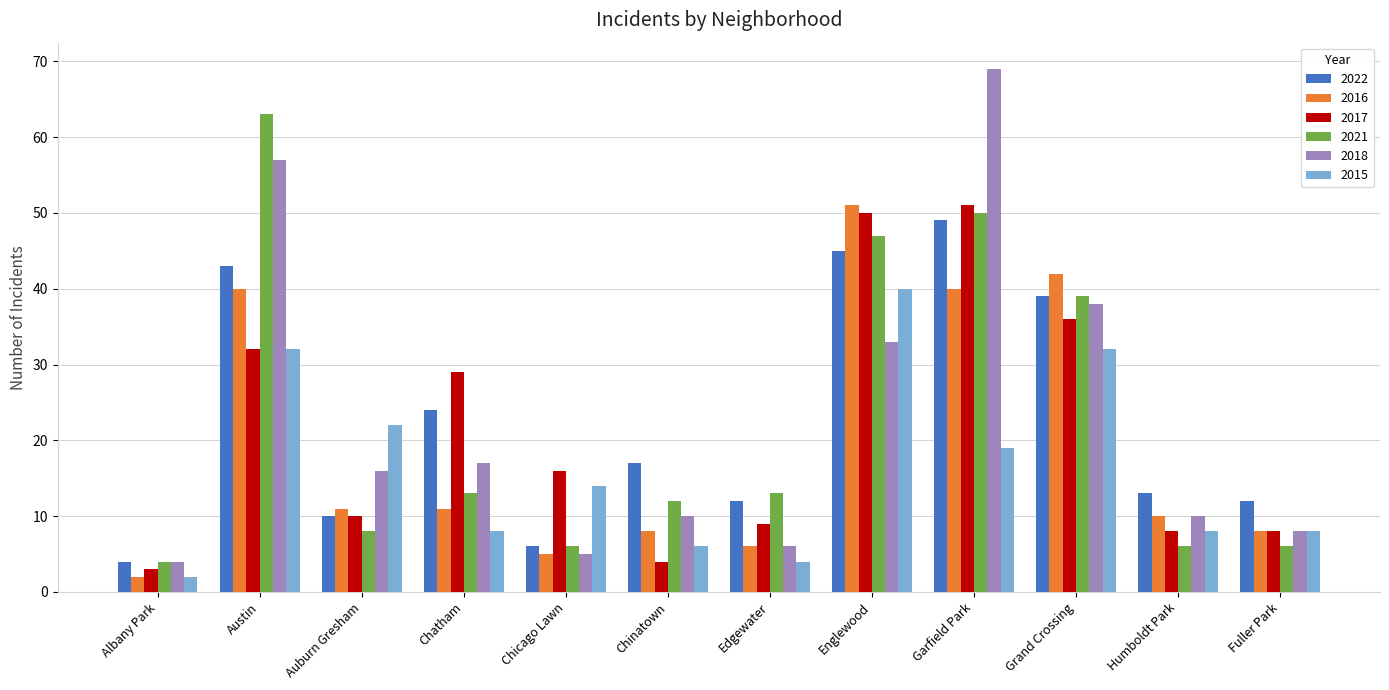

At which label does 2017 reach its minimum?

Albany Park